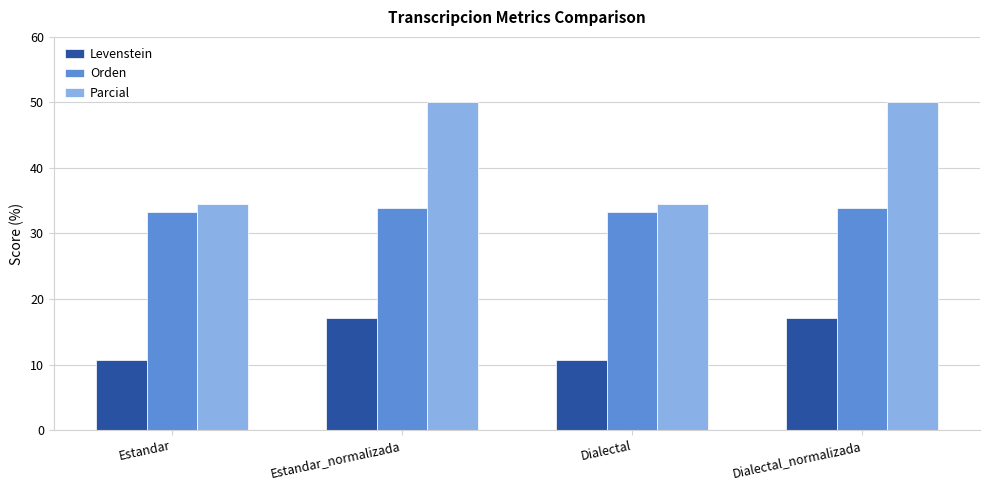

Which series has the widest spread of values?

Parcial